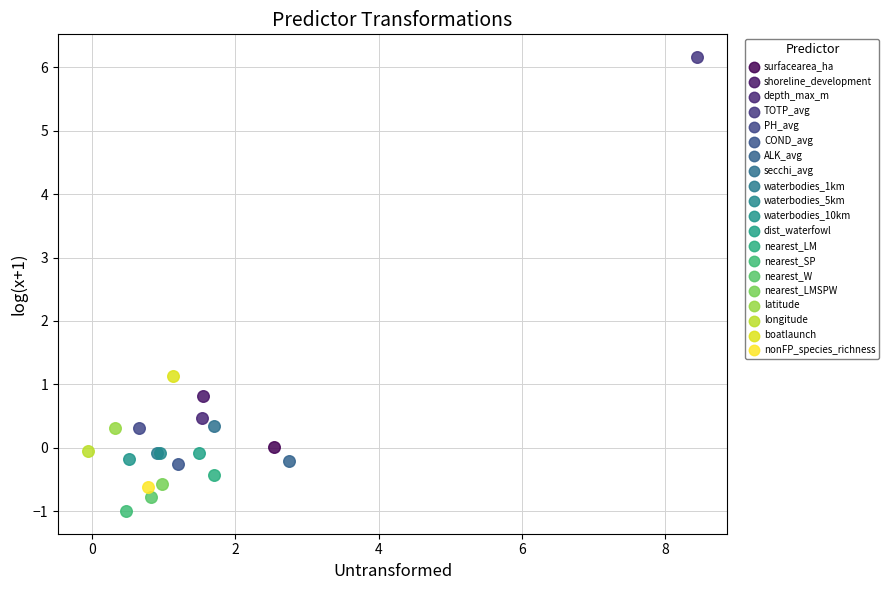

Which series reaches the minimum Y coordinate?

nearest_SP